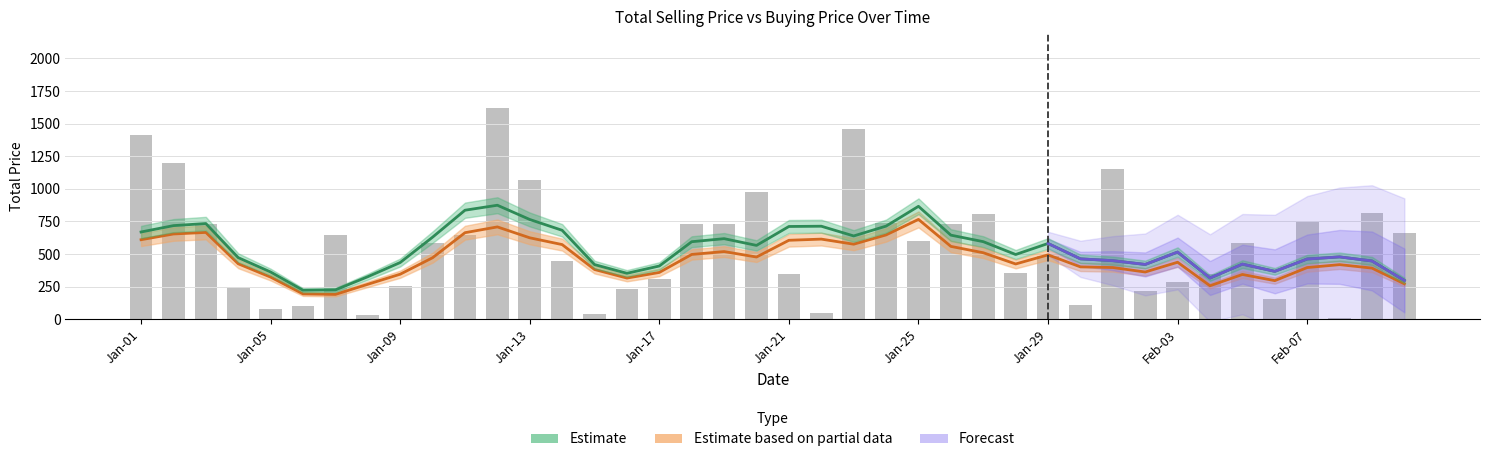

Reading left to right, extract all data points from this chart.

1412.6	1198.8	732.5	244.2	80.4	104.2	647.5	33.3	257.3	586.9	648.0	1620.0	1067.0	448.4	40.2	233.2	305.0	732.6	728.5	972.0	349.8	46.9	1458.2	738.7	598.5	727.2	806.4	352.4	488.4	106.2	1150.0	216.3	283.1	343.0	581.6	155.6	747.7	6.7	816.2	662.3